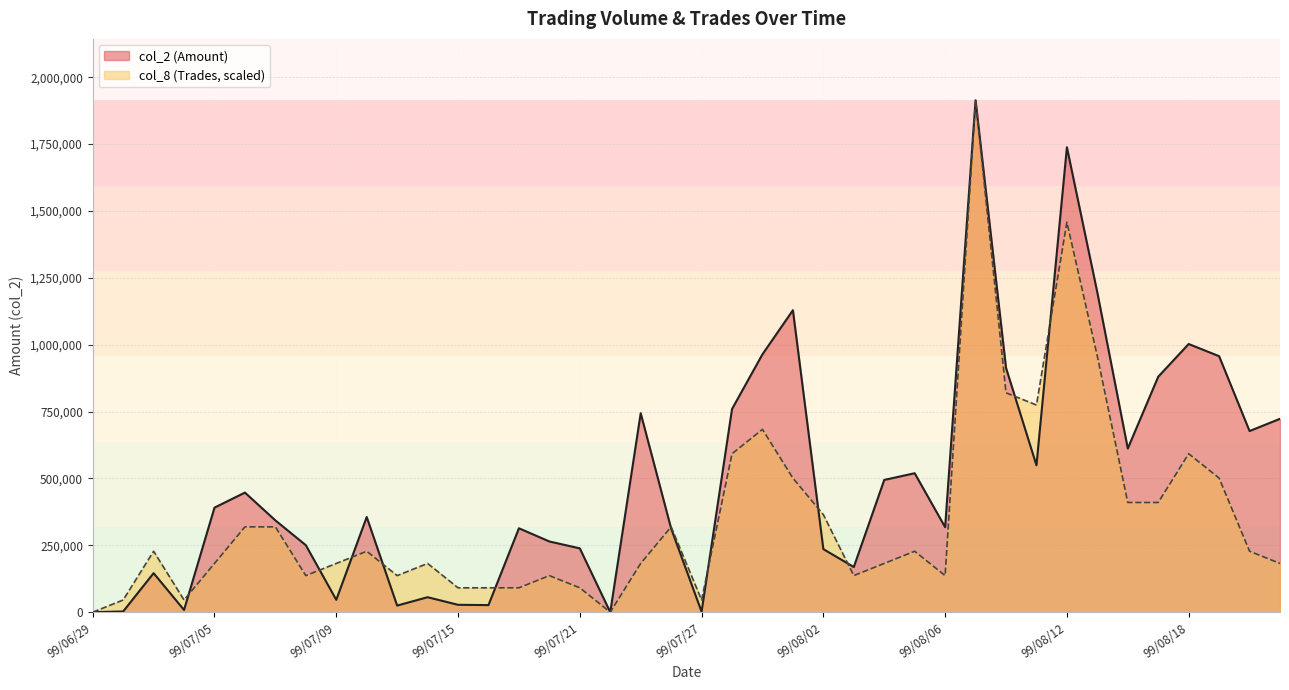

What is the label of the 40th point from the left?

99/08/23